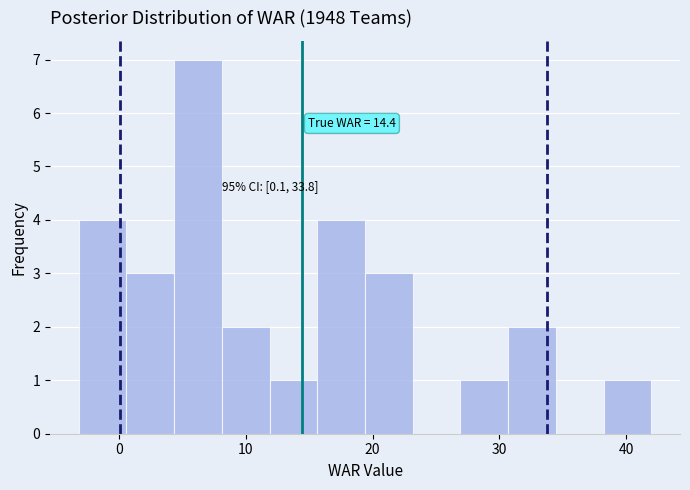

Read against the x-axis, roughly where is the centre of the tallest bar?

6